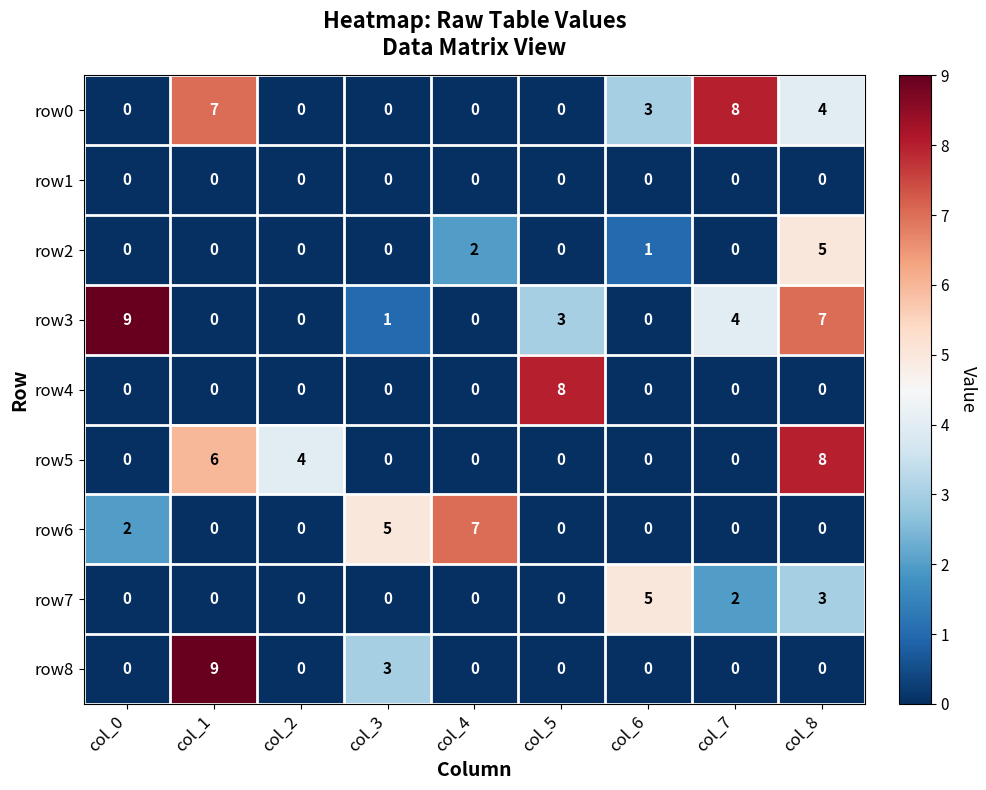

True or false: row4 has a value of 3 at col_3.

False